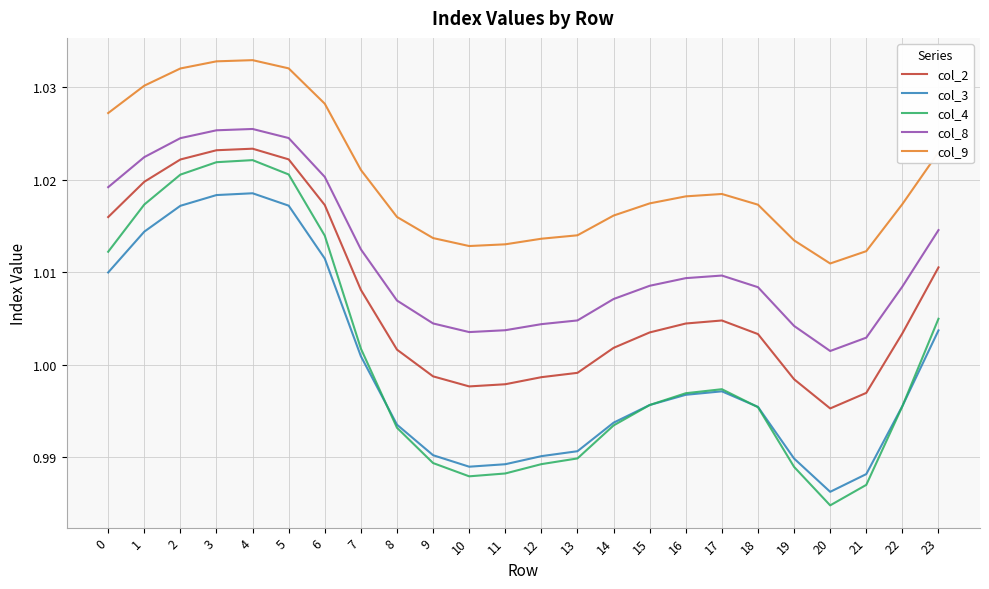

At which category does the chart reach its minimum across all series?

20